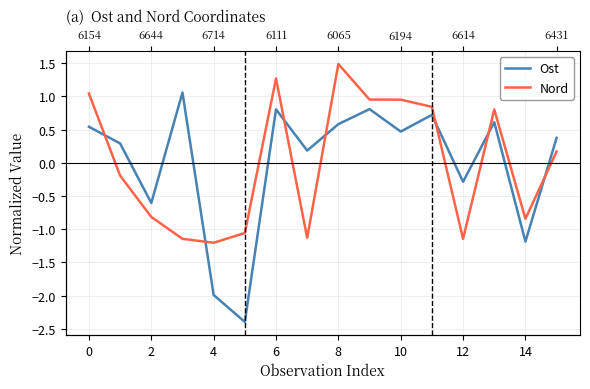

Which series has the largest total across all categories?

Ost